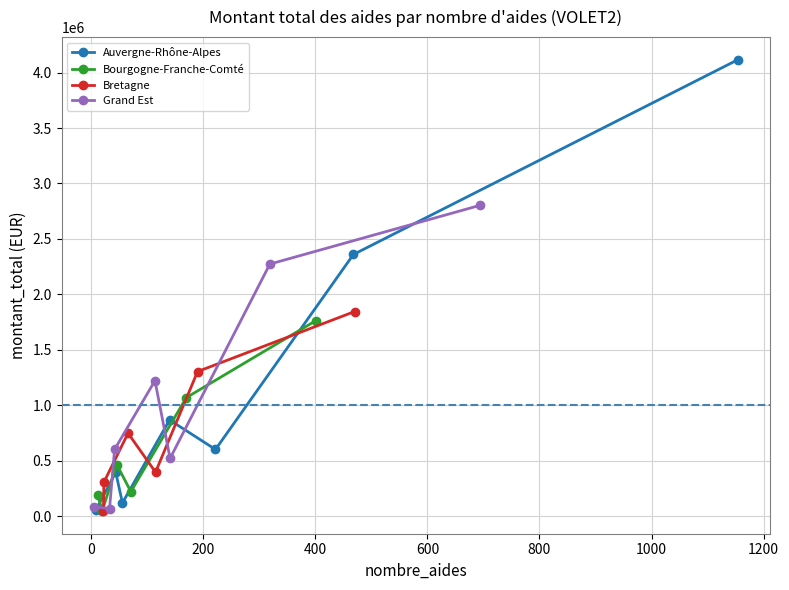

Rank the categories by Auvergne-Rhône-Alpes value from highest to lowest.

1, 2, 3, 0, 4, 6, 5